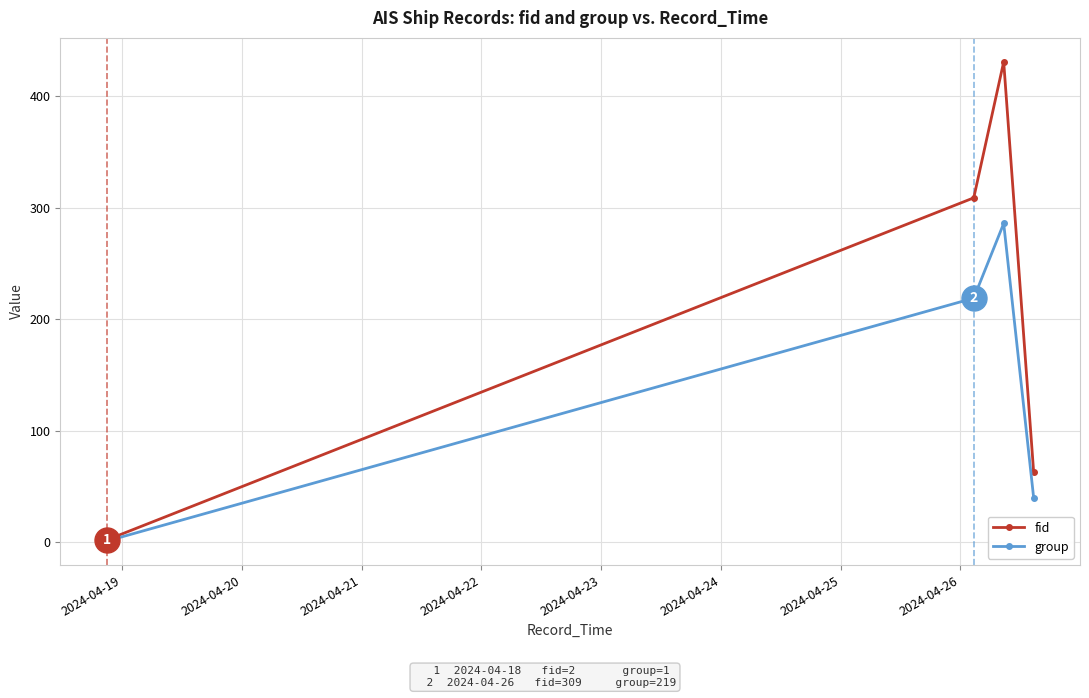

True or false: group has more than 2 points higher than both neighbors.

False